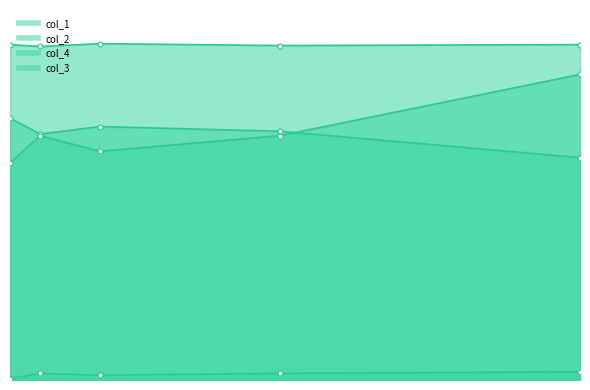

Which category has the highest value across all series?

20